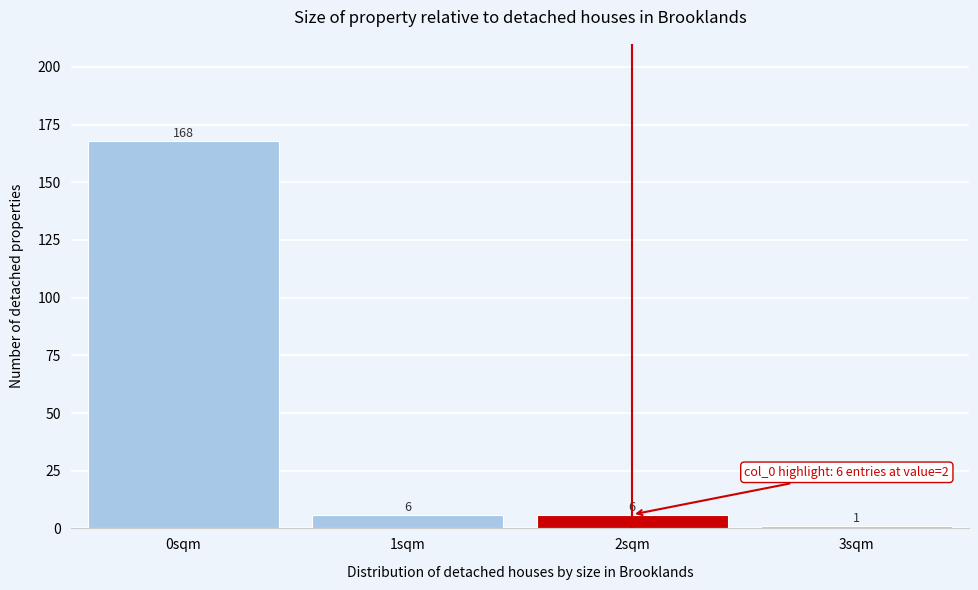

Reading left to right, transcribe all the data shown in this chart.

0sqm=168	1sqm=6	2sqm=6	3sqm=1